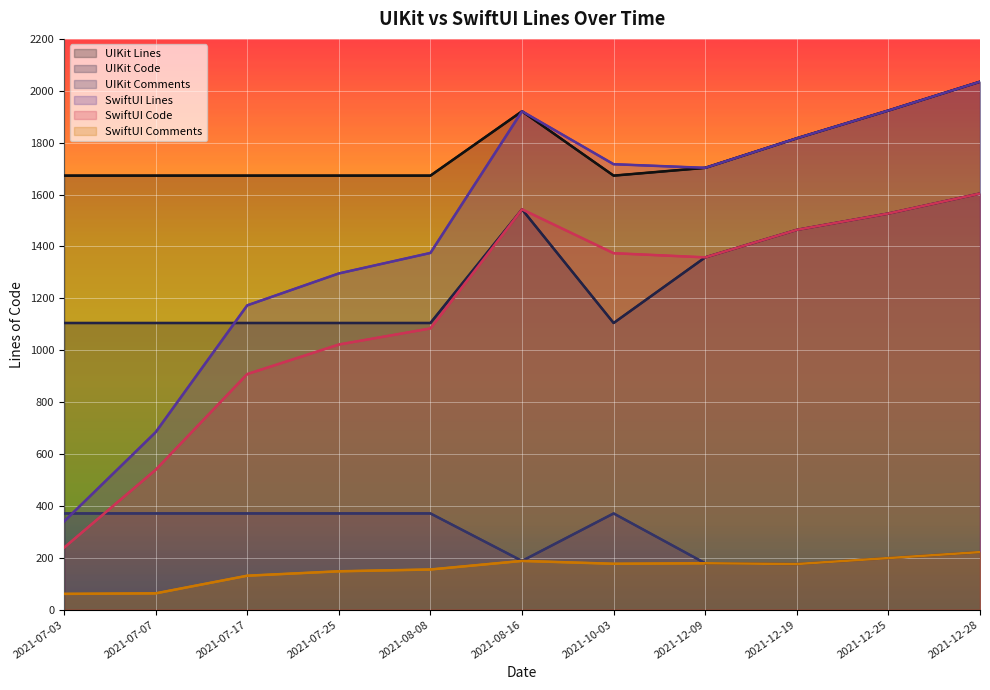

Is it true that SwiftUI Comments equals 85 at 2021-07-03?

False